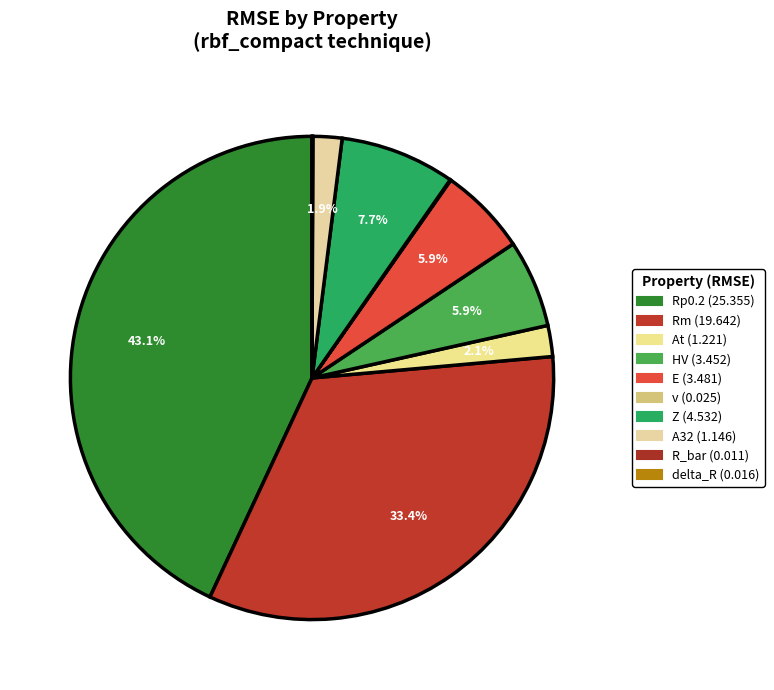

How many slices are in this pie chart?

10